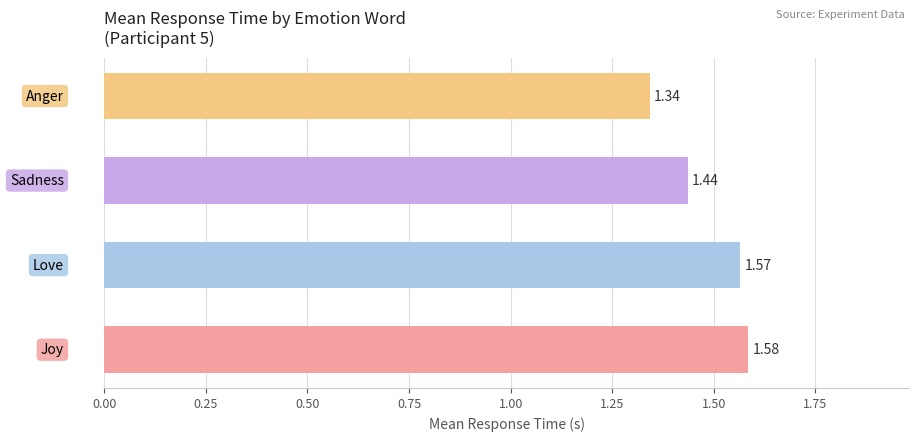

What is the sum of all values?

5.9